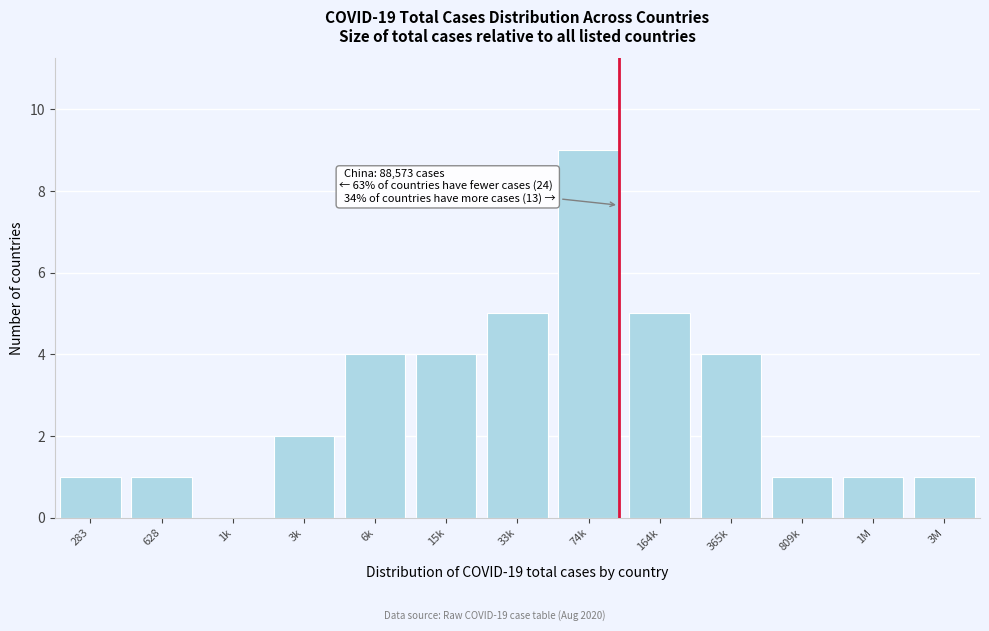

Reading left to right, transcribe all the data shown in this chart.

283=1	628=1	1k=0	3k=2	6k=4	15k=4	33k=5	74k=9	164k=5	365k=4	809k=1	1M=1	3M=1